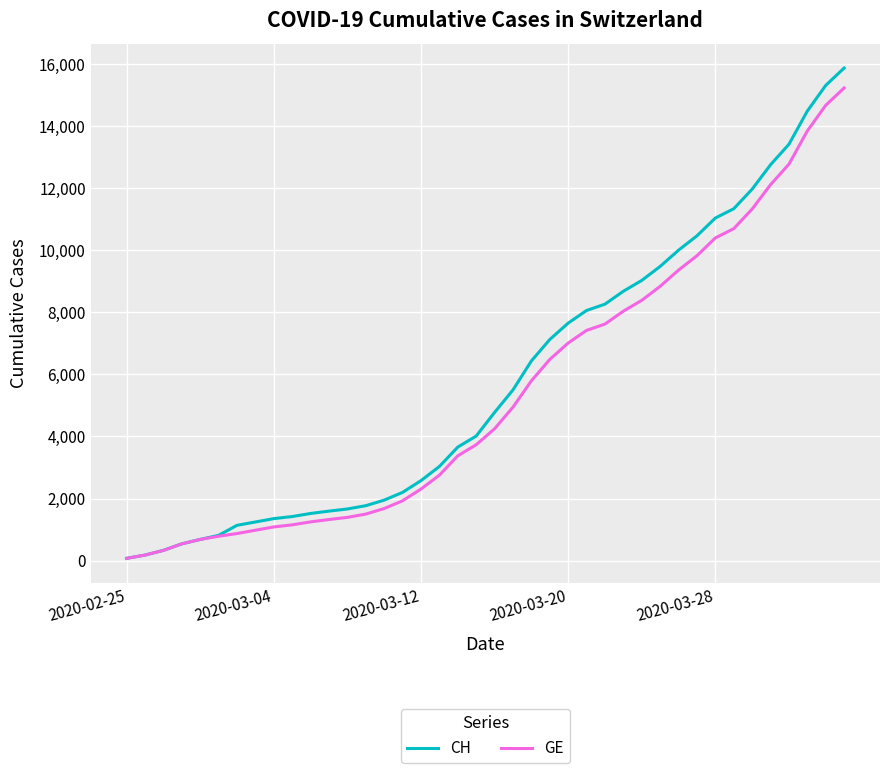

Which series has the widest spread of values?

CH